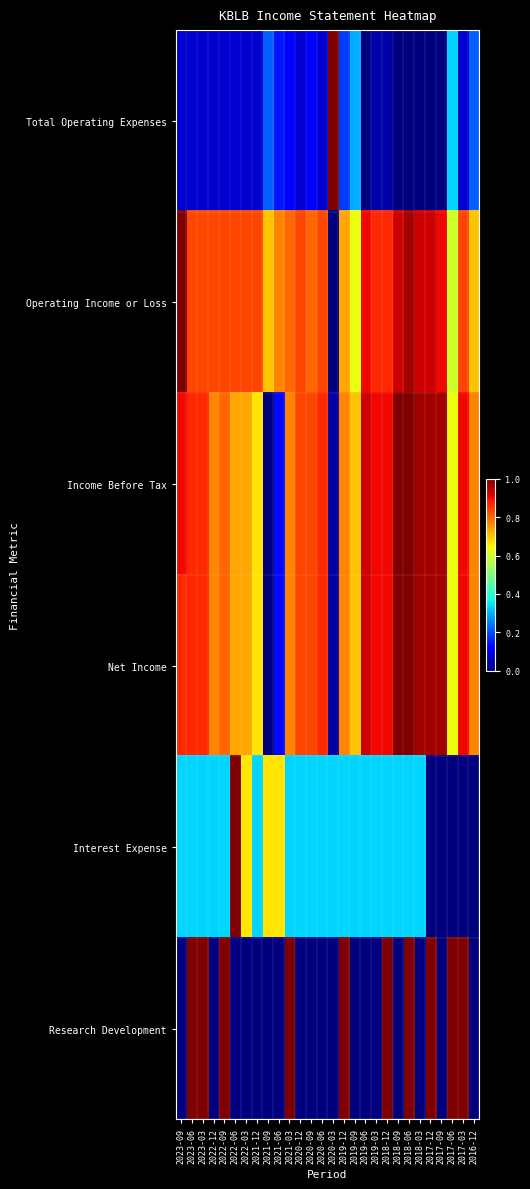

At which category is the sum across all series the highest?

2018-06